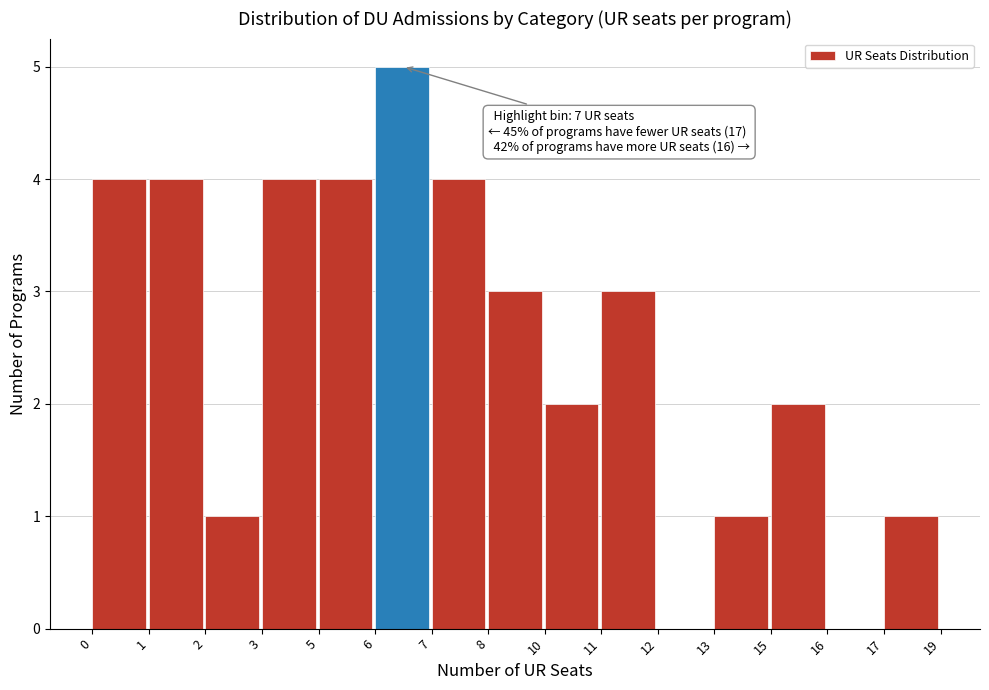

Reading left to right, extract all data points from this chart.

0=4	1=4	2=1	3=4	5=4	6=5	7=4	8=3	10=2	11=3	12=0	13=1	15=2	16=0	17=1